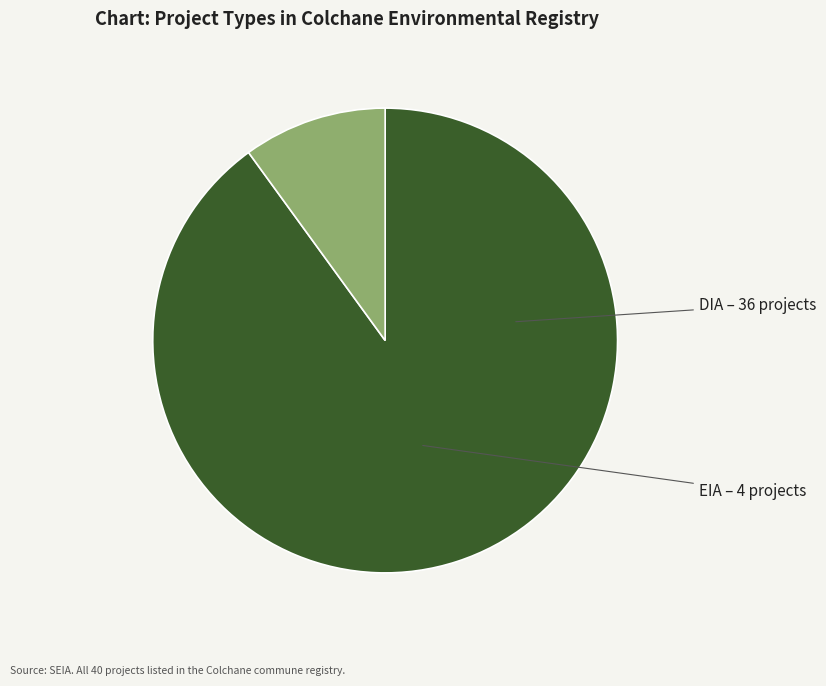

Is there a majority slice in this chart?

Yes